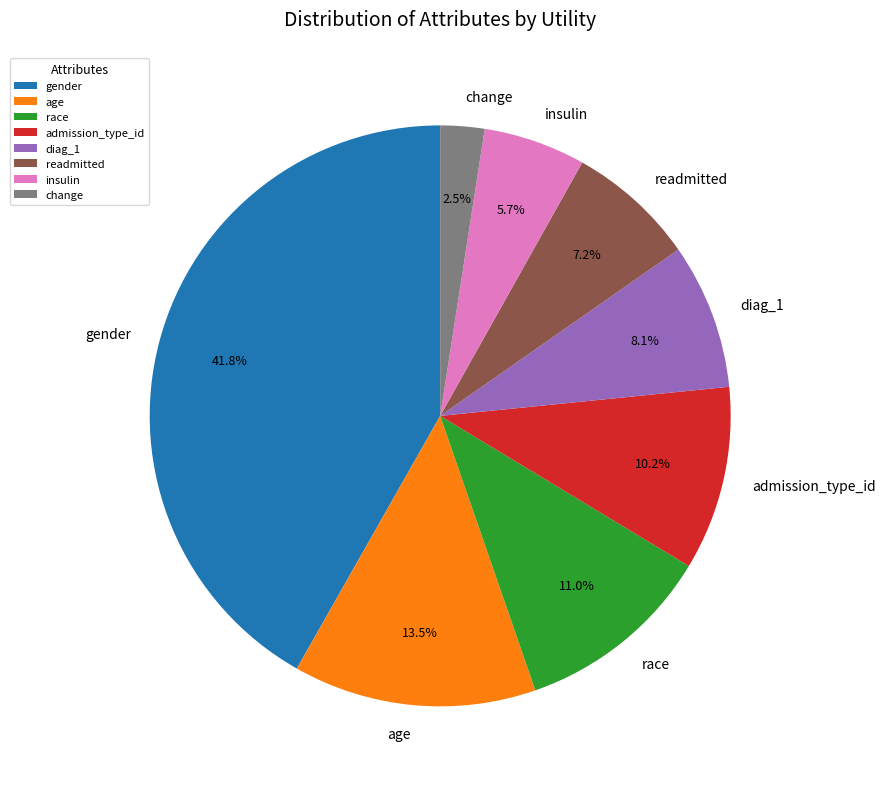

Do gender and admission_type_id together represent more than half of the pie?

Yes